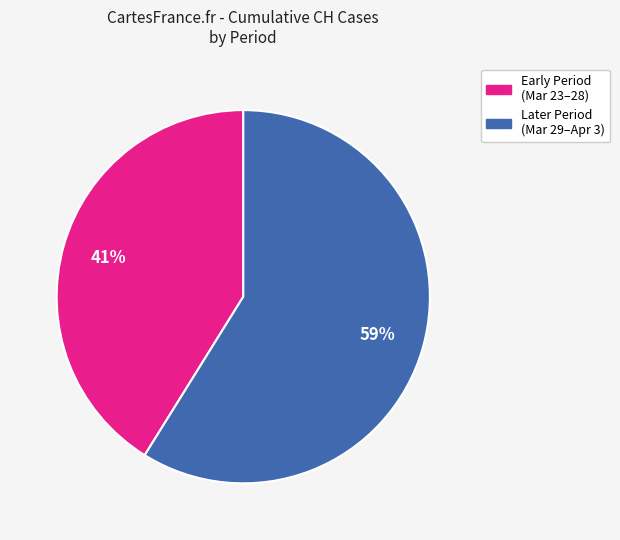

To the nearest percent, what is the average slice percentage?

50%